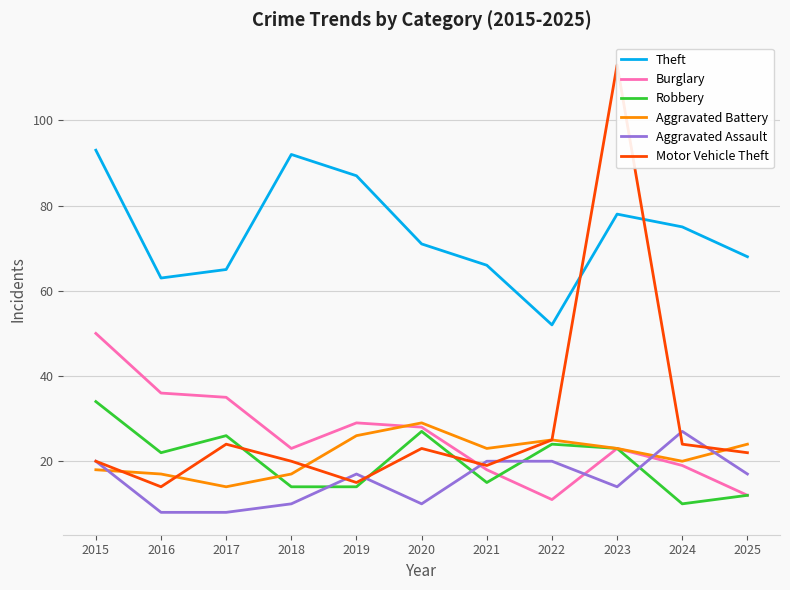

What is the smallest value displayed?

8